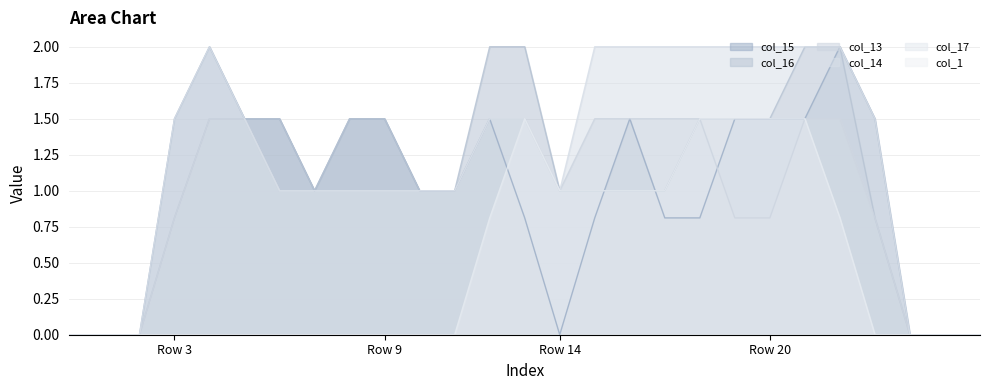

Where is col_16 nearest to the value 1?

7